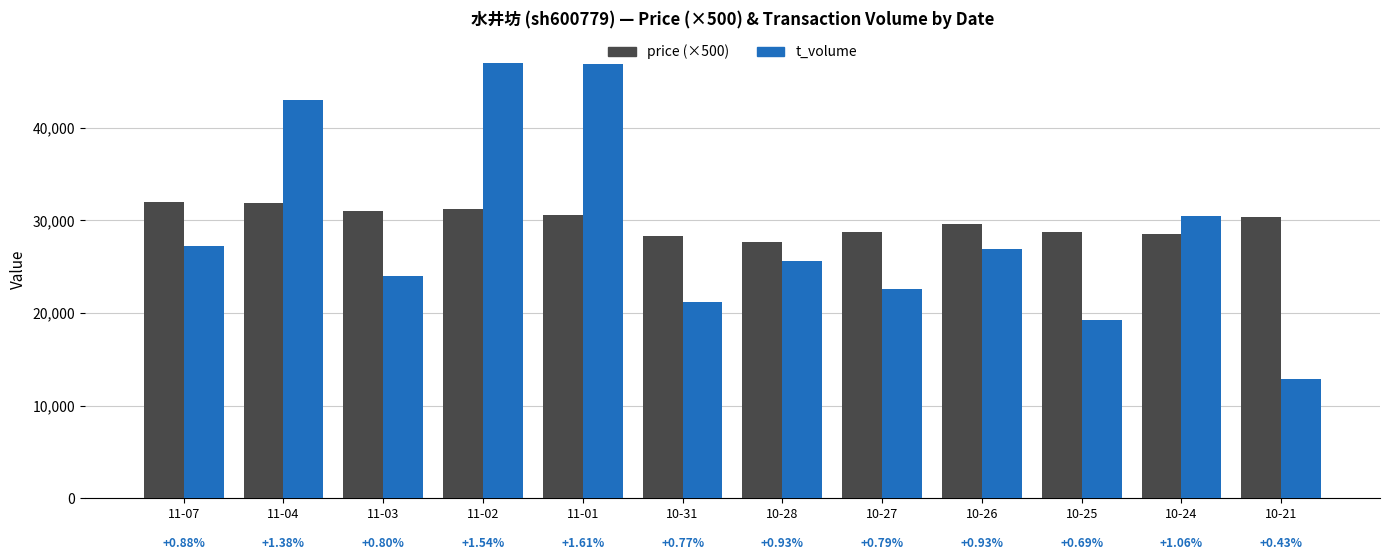

Are the bars grouped side by side (vs. stacked)?

Yes